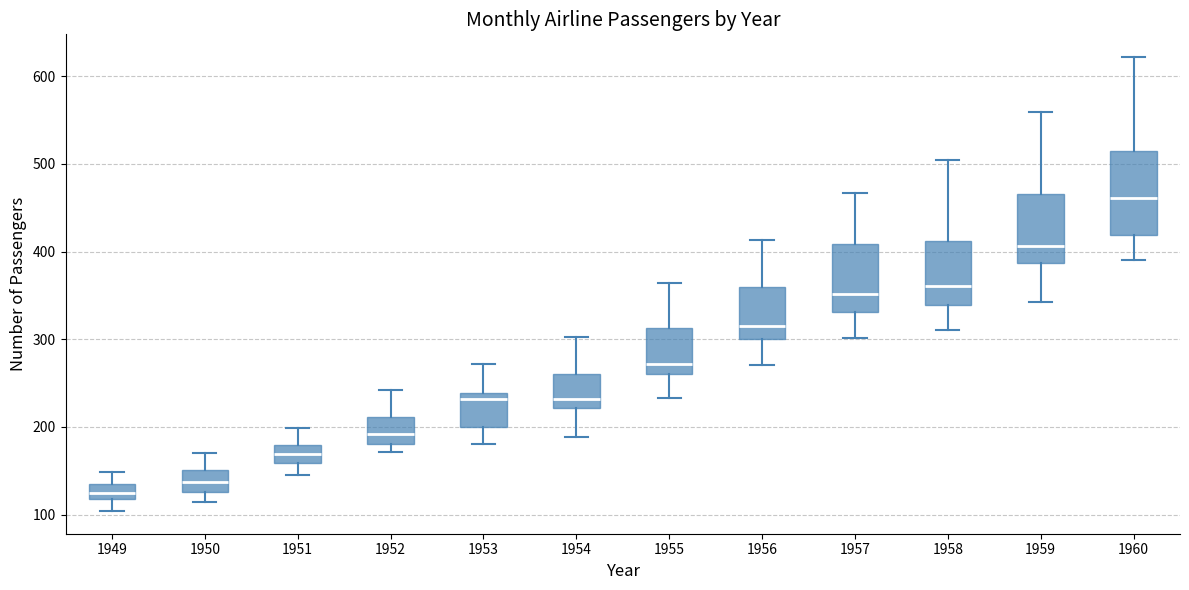

Which box is the tallest, from its lower edge to its upper edge?

1960